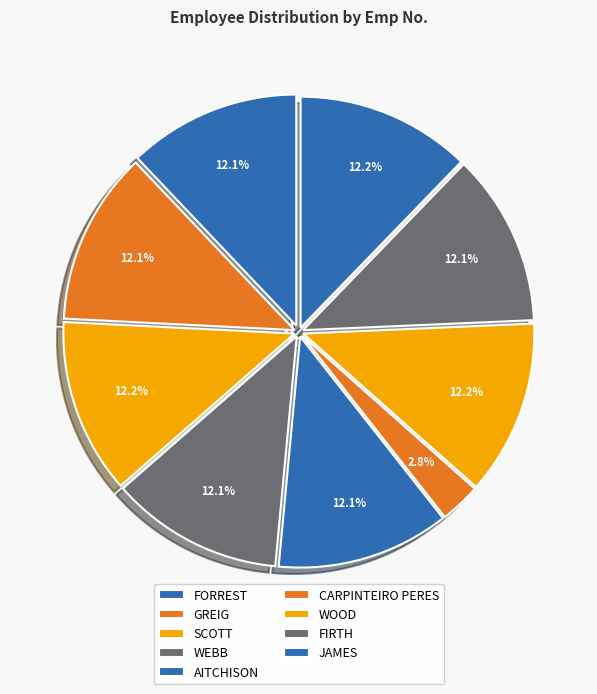

To the nearest percent, what portion does FIRTH represent?

12%